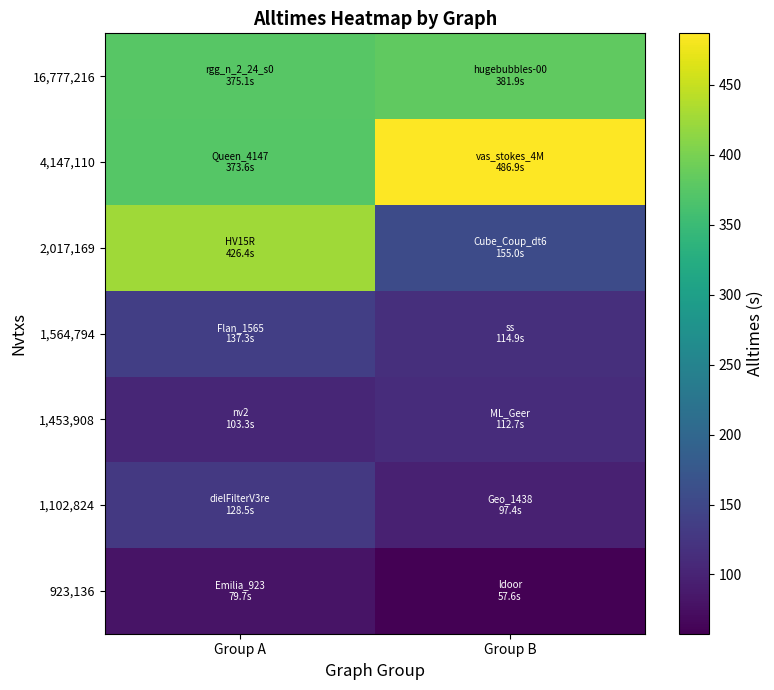

List the series in order of their peak value, lowest first.

923,136, 1,453,908, 1,102,824, 1,564,794, 16,777,216, 2,017,169, 4,147,110